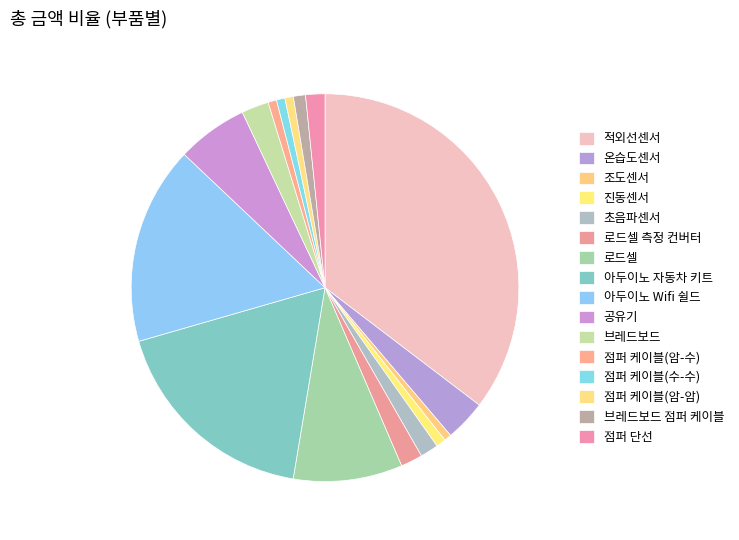

Between 진동센서 and 초음파센서, which is larger?

초음파센서